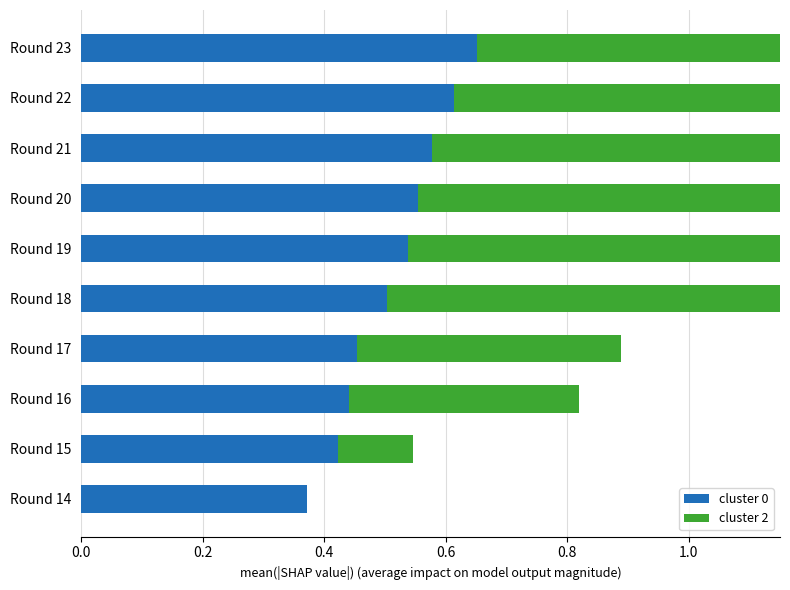

What is the difference between the maximum and minimum values in the cluster 2 series?

0.9